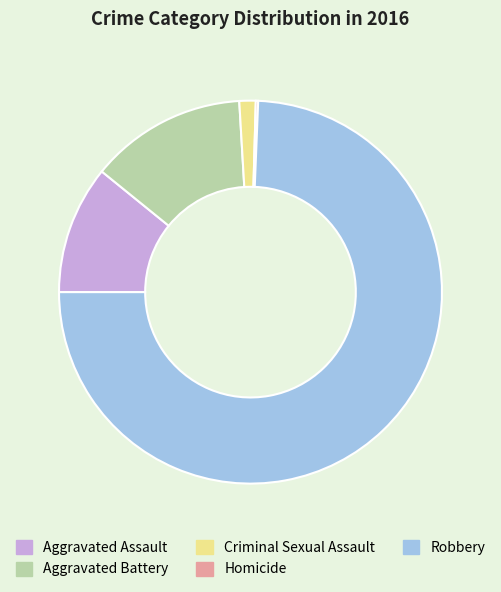

Does Aggravated Battery represent more than half of the total?

No